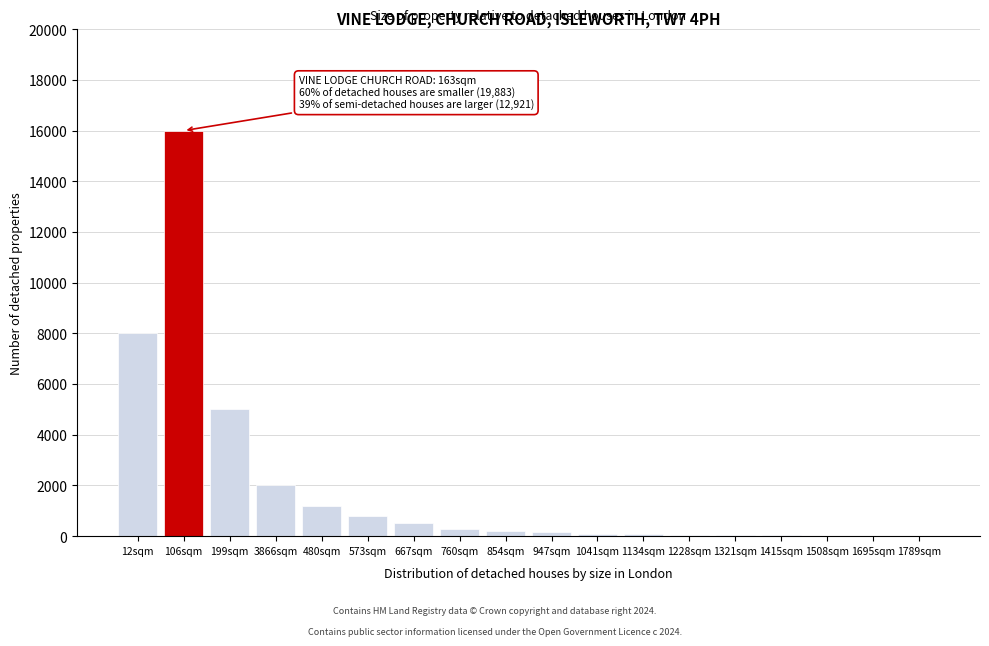

What is the ratio of the value at 106sqm to the value at 3866sqm?

8.0